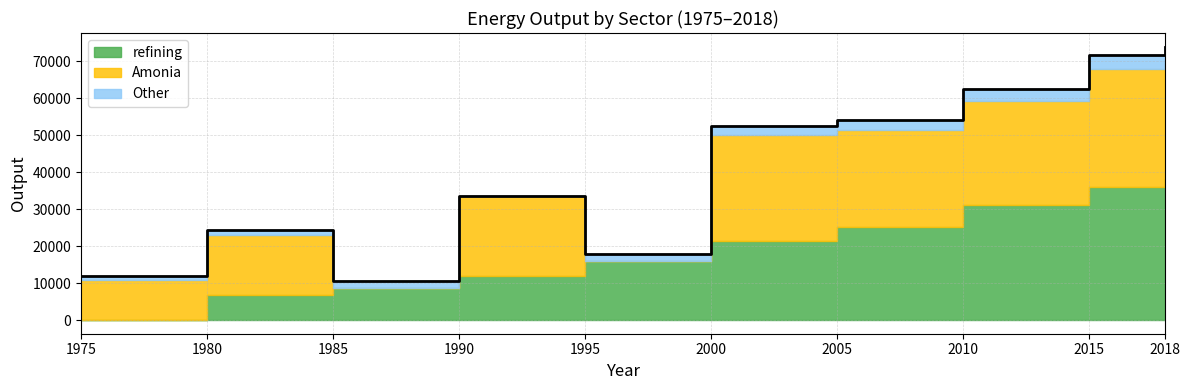

The value of Amonia at 2010 is 28345.0. True or false?

True